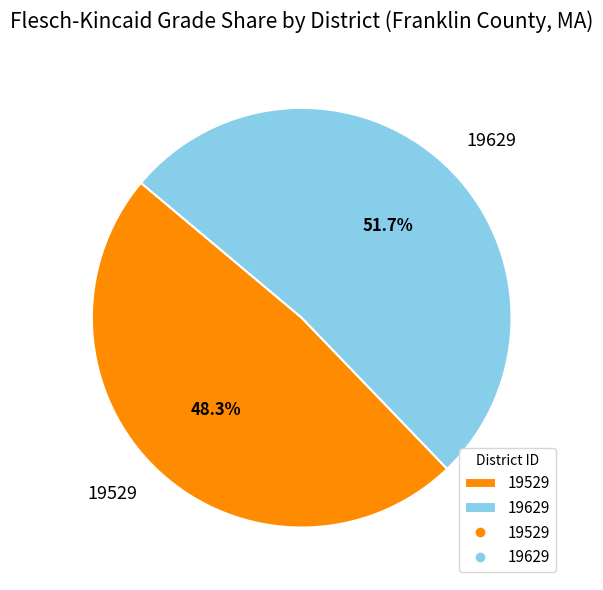

Which has a higher value, 19529 or 19629?

19629